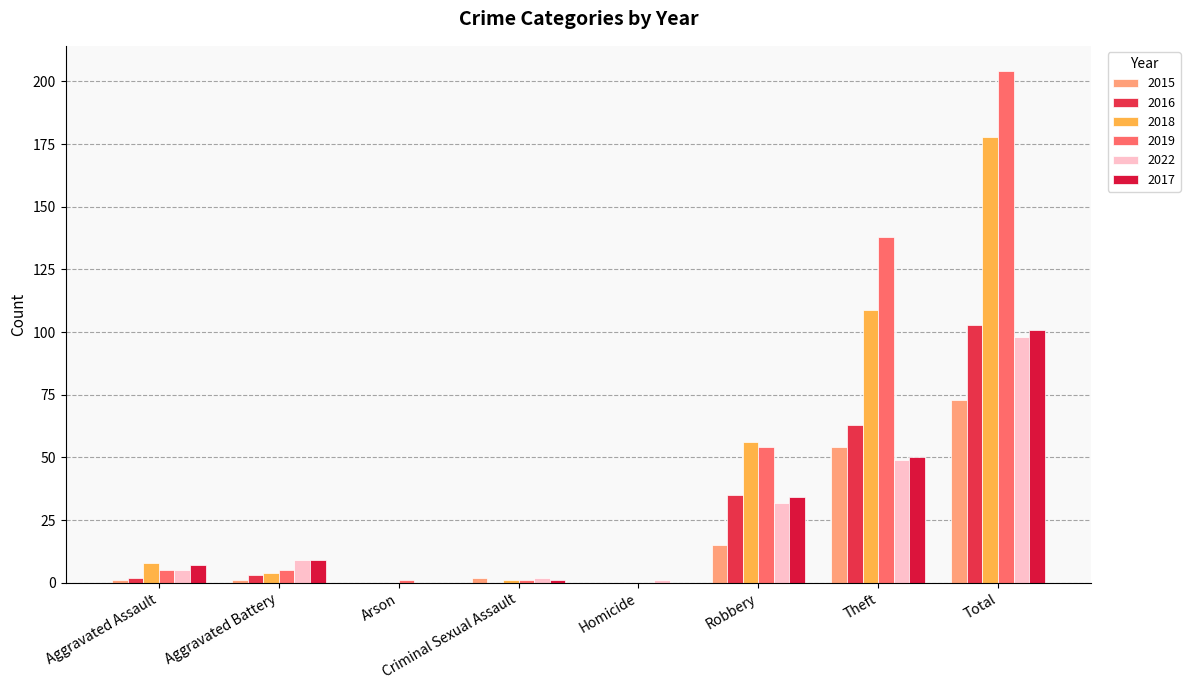

How many groups of bars are there?

8